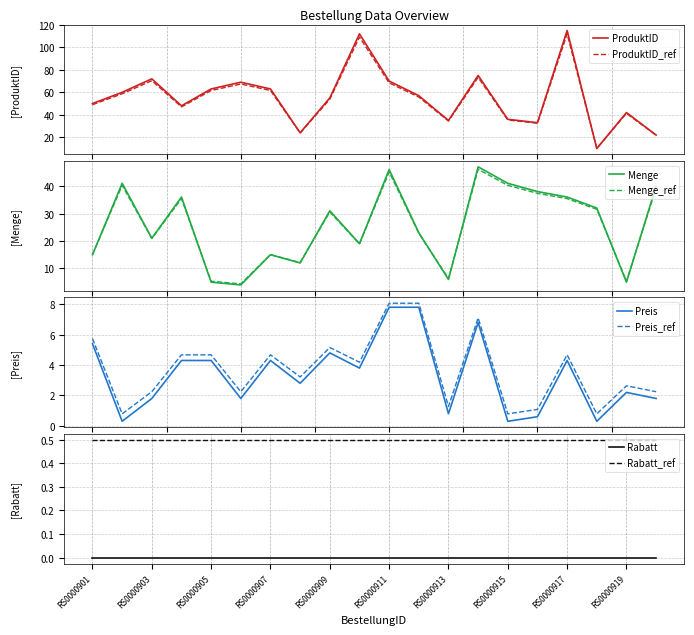

Between RS0000904 and RS0000916, which is larger?

RS0000904